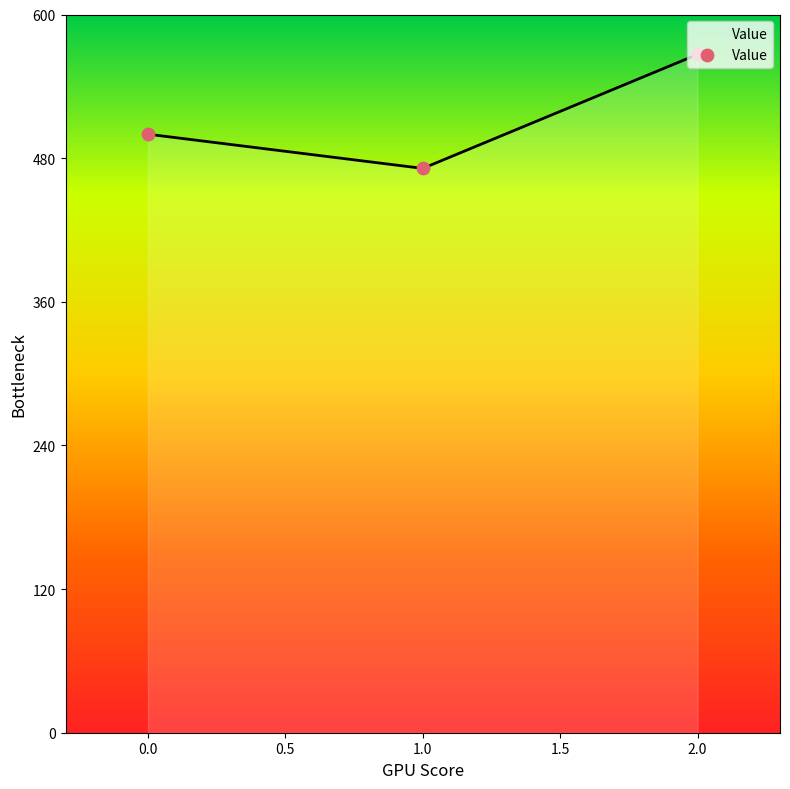

What is the change in value from 0.0 to 2.0?

+66.7